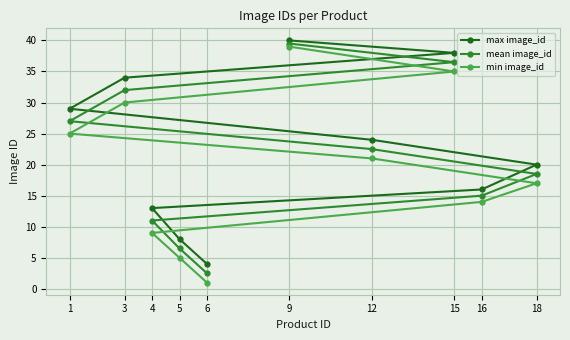

What is the total value across all series at 5?

19.5